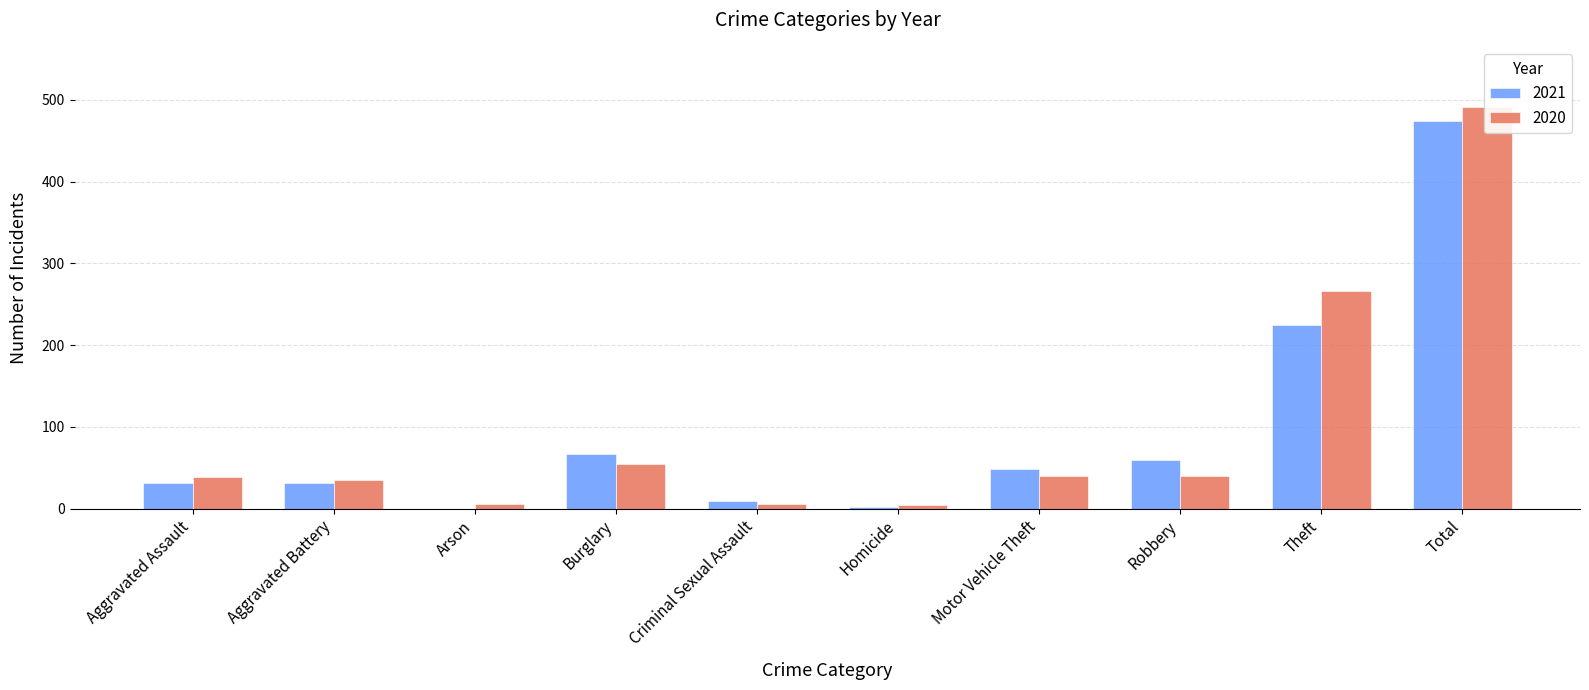

Is it true that 2021 equals 32 at Aggravated Assault?

True